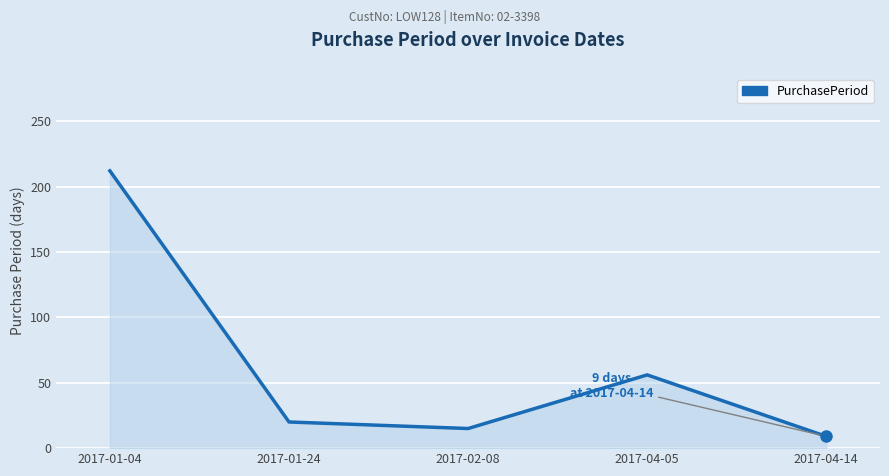

At which category does the data reach its first local peak?

2017-04-05